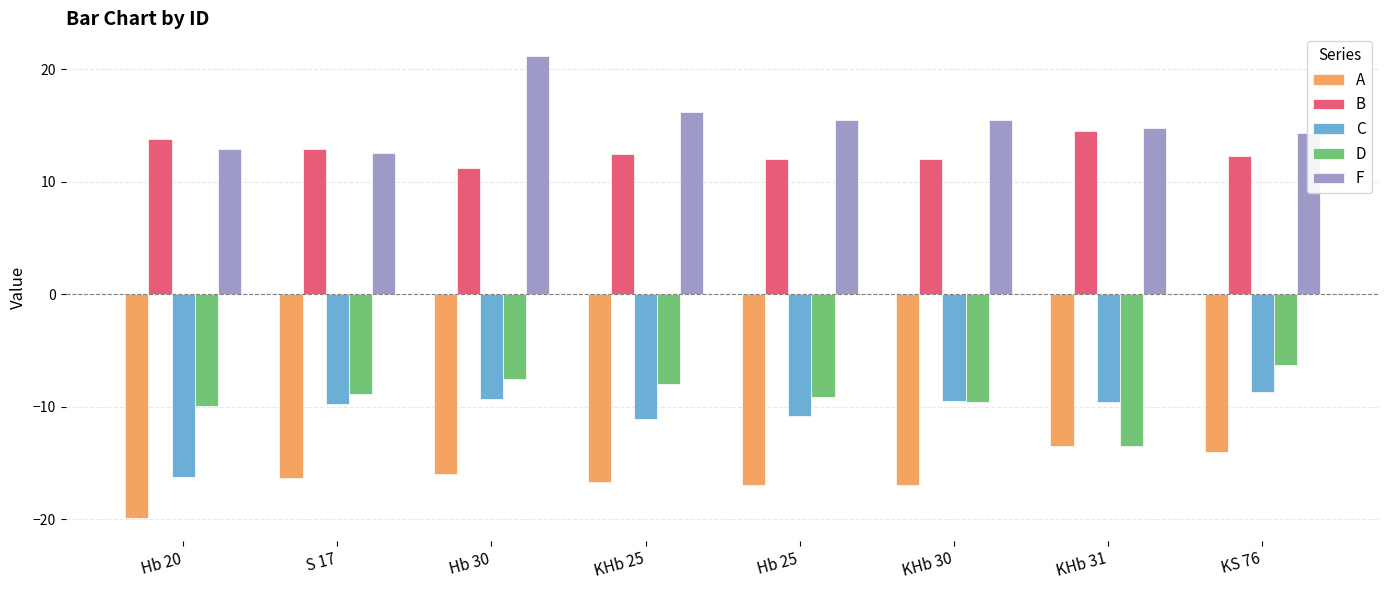

Are the bars grouped side by side (vs. stacked)?

Yes